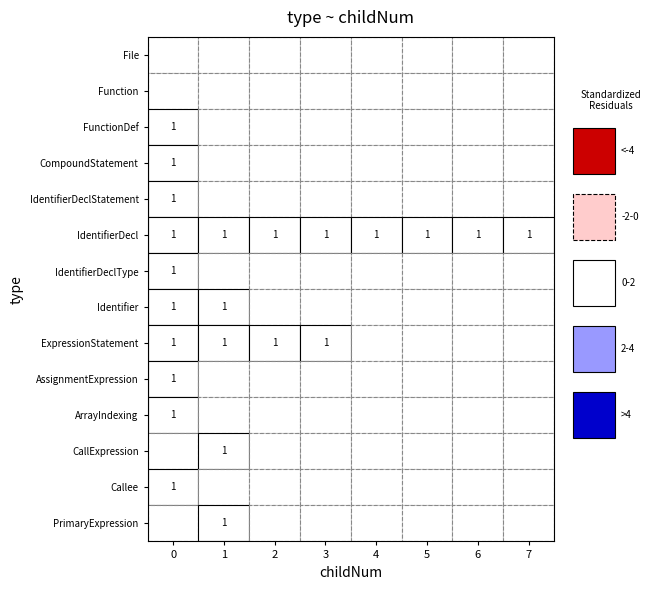

Reading left to right, extract all data points from this chart.

File: 0	0	0	0	0	0	0	0
Function: 0	0	0	0	0	0	0	0
FunctionDef: 1	0	0	0	0	0	0	0
CompoundStatement: 1	0	0	0	0	0	0	0
IdentifierDeclStatement: 1	0	0	0	0	0	0	0
IdentifierDecl: 1	1	1	1	1	1	1	1
IdentifierDeclType: 1	0	0	0	0	0	0	0
Identifier: 1	1	0	0	0	0	0	0
ExpressionStatement: 1	1	1	1	0	0	0	0
AssignmentExpression: 1	0	0	0	0	0	0	0
ArrayIndexing: 1	0	0	0	0	0	0	0
CallExpression: 0	1	0	0	0	0	0	0
Callee: 1	0	0	0	0	0	0	0
PrimaryExpression: 0	1	0	0	0	0	0	0